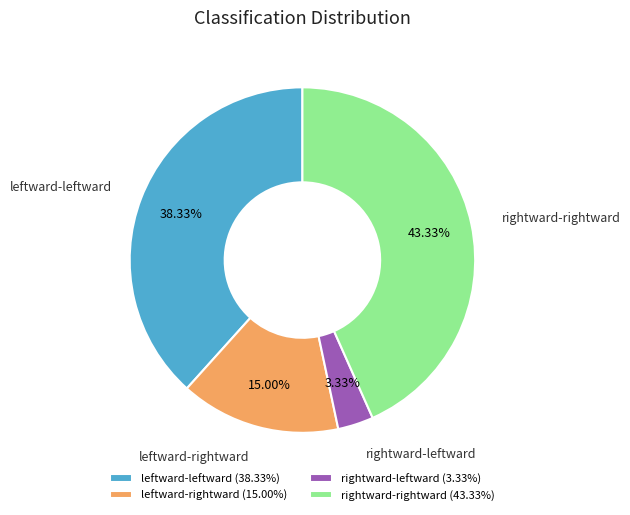

Do leftward-rightward and leftward-leftward together represent more than half of the pie?

Yes